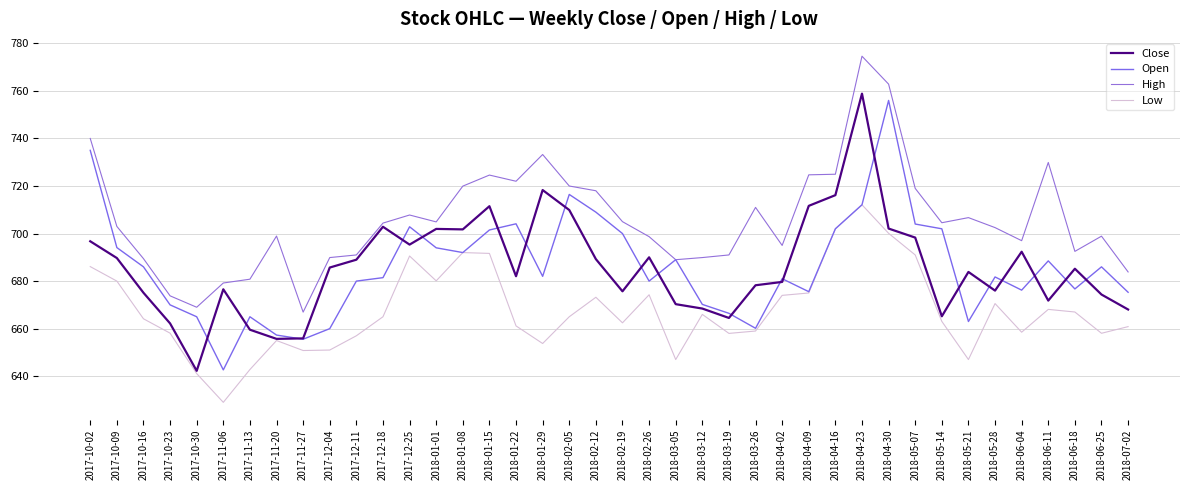

The Close series shows 692.3 at 2018-06-04. True or false?

True